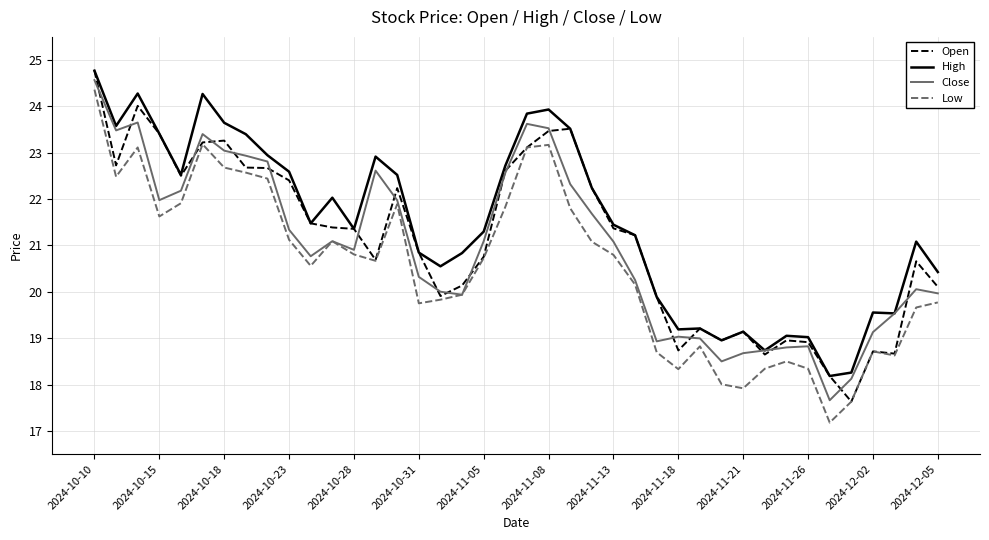

What is the minimum value for High?

18.2